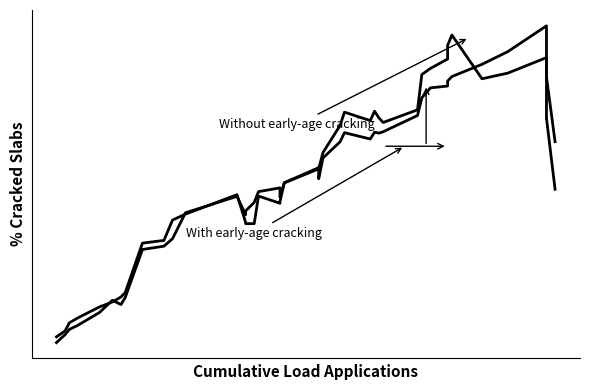

In Without early-age cracking, how many points are lower than both neighbors (excluding endpoints)?

7